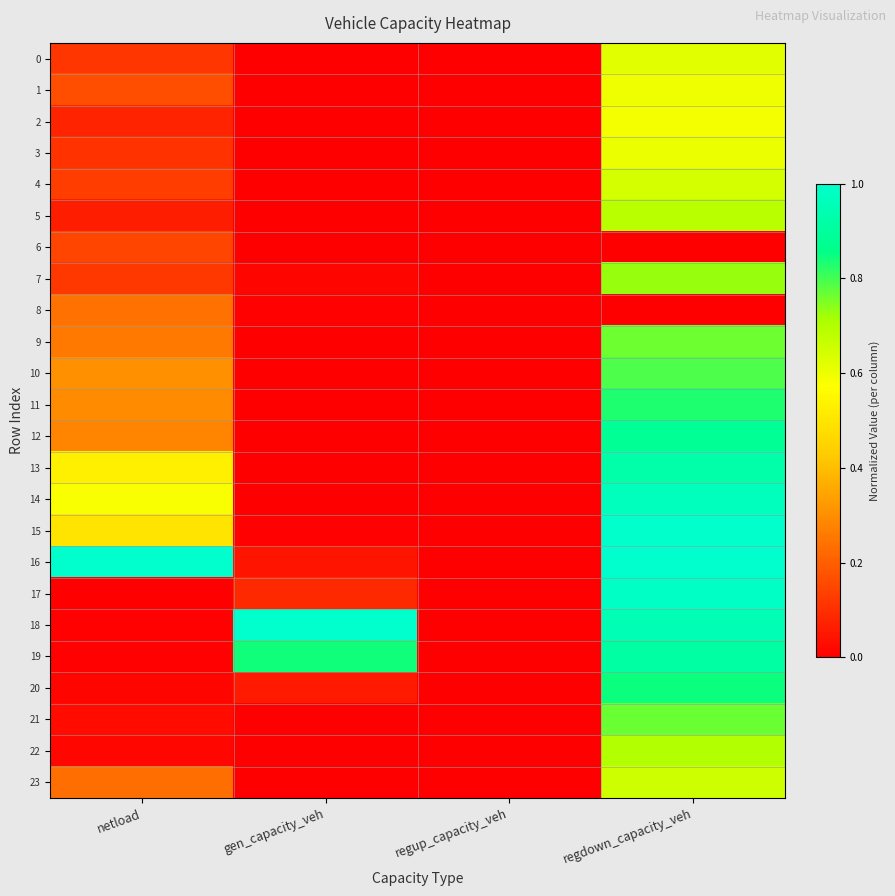

List the series in order of their peak value, highest first.

16, 18, 15, 17, 14, 13, 19, 12, 20, 11, 10, 21, 9, 7, 22, 5, 23, 4, 0, 3, 1, 2, 8, 6